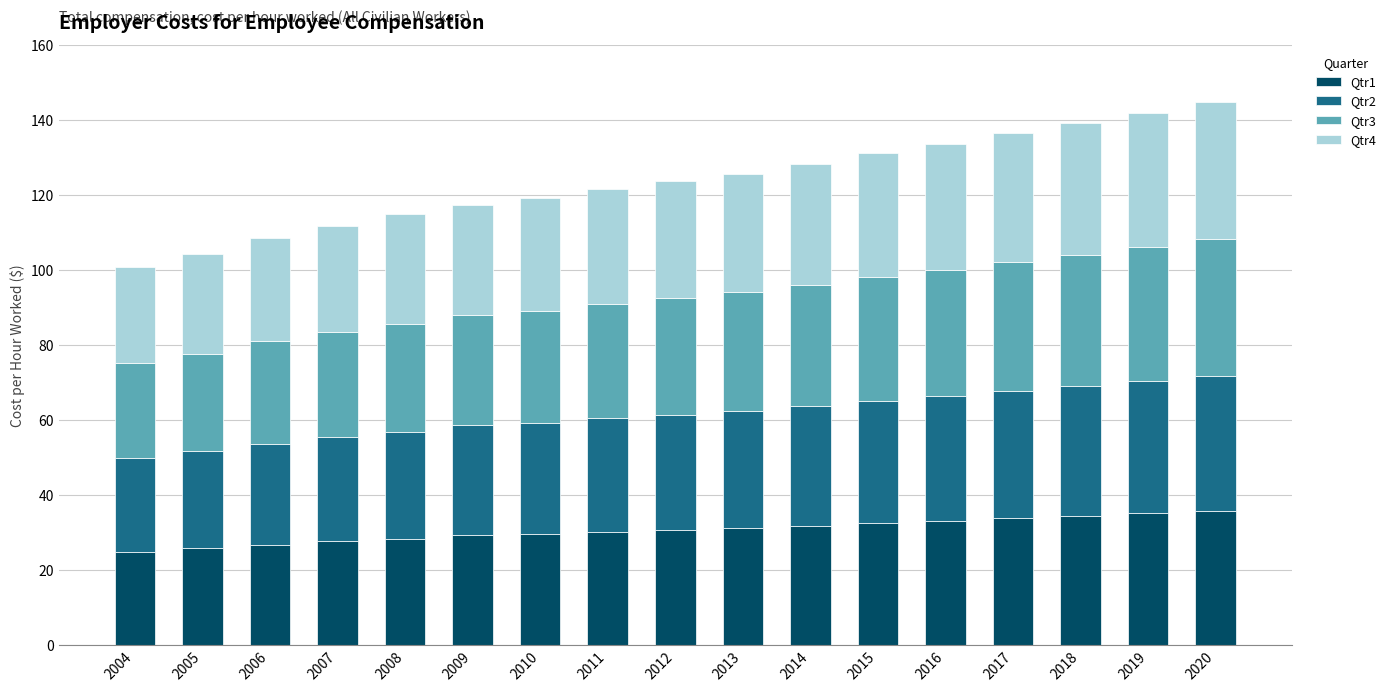

What are all the series names shown in the legend?

Qtr1, Qtr2, Qtr3, Qtr4